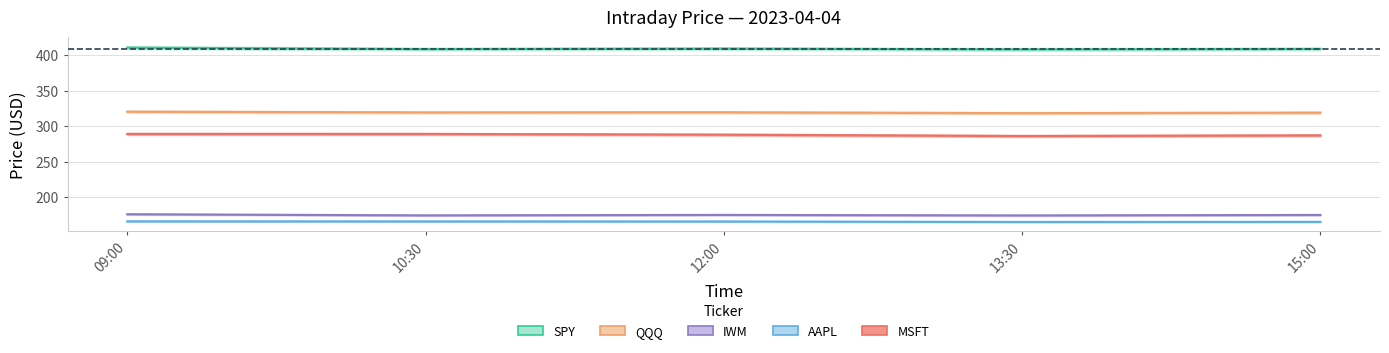

In QQQ, how many points are lower than both neighbors (excluding endpoints)?

2